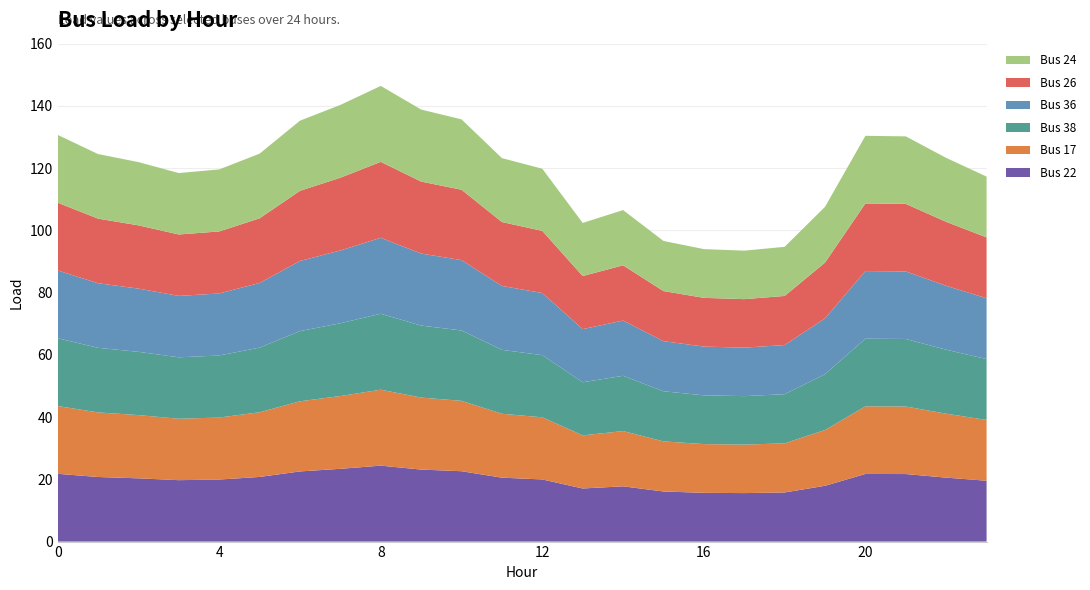

Reading left to right, list all the values displayed in this chart.

Bus 22: 0=21.8	1=20.8	2=20.3	3=19.7	4=19.9	5=20.8	6=22.5	7=23.4	8=24.4	9=23.1	10=22.6	11=20.5	12=20.0	13=17.1	14=17.8	15=16.1	16=15.7	17=15.6	18=15.8	19=17.9	20=21.7	21=21.7	22=20.5	23=19.5
Bus 17: 0=21.8	1=20.8	2=20.3	3=19.7	4=19.9	5=20.8	6=22.5	7=23.4	8=24.4	9=23.1	10=22.6	11=20.5	12=20.0	13=17.1	14=17.8	15=16.1	16=15.7	17=15.6	18=15.8	19=17.9	20=21.7	21=21.7	22=20.5	23=19.5
Bus 38: 0=21.8	1=20.8	2=20.3	3=19.7	4=19.9	5=20.8	6=22.5	7=23.4	8=24.4	9=23.1	10=22.6	11=20.5	12=20.0	13=17.1	14=17.8	15=16.1	16=15.7	17=15.6	18=15.8	19=17.9	20=21.7	21=21.7	22=20.5	23=19.5
Bus 36: 0=21.8	1=20.8	2=20.3	3=19.7	4=19.9	5=20.8	6=22.5	7=23.4	8=24.4	9=23.1	10=22.6	11=20.5	12=20.0	13=17.1	14=17.8	15=16.1	16=15.7	17=15.6	18=15.8	19=17.9	20=21.7	21=21.7	22=20.5	23=19.5
Bus 26: 0=21.8	1=20.8	2=20.3	3=19.7	4=19.9	5=20.8	6=22.5	7=23.4	8=24.4	9=23.1	10=22.6	11=20.5	12=20.0	13=17.1	14=17.8	15=16.1	16=15.7	17=15.6	18=15.8	19=17.9	20=21.7	21=21.7	22=20.5	23=19.5
Bus 24: 0=21.8	1=20.8	2=20.3	3=19.7	4=19.9	5=20.8	6=22.5	7=23.4	8=24.4	9=23.1	10=22.6	11=20.5	12=20.0	13=17.1	14=17.8	15=16.1	16=15.7	17=15.6	18=15.8	19=17.9	20=21.7	21=21.7	22=20.5	23=19.5